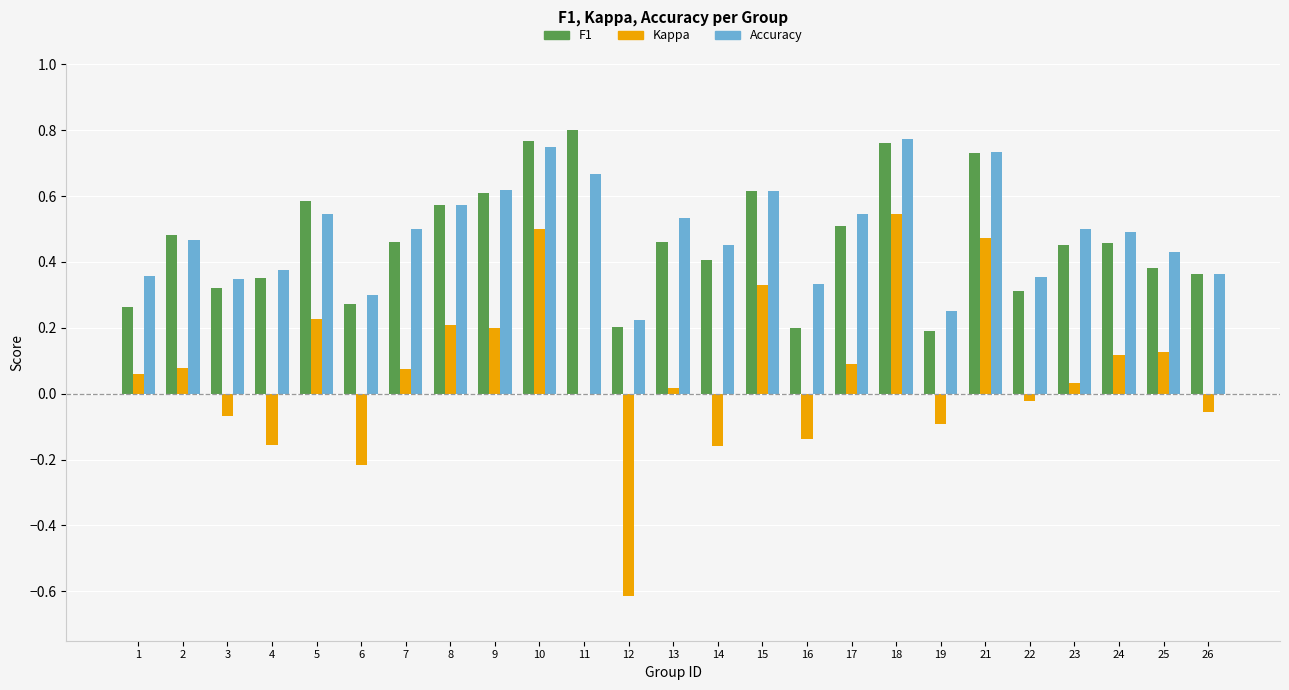

What is the total value across all series at 11?

1.5